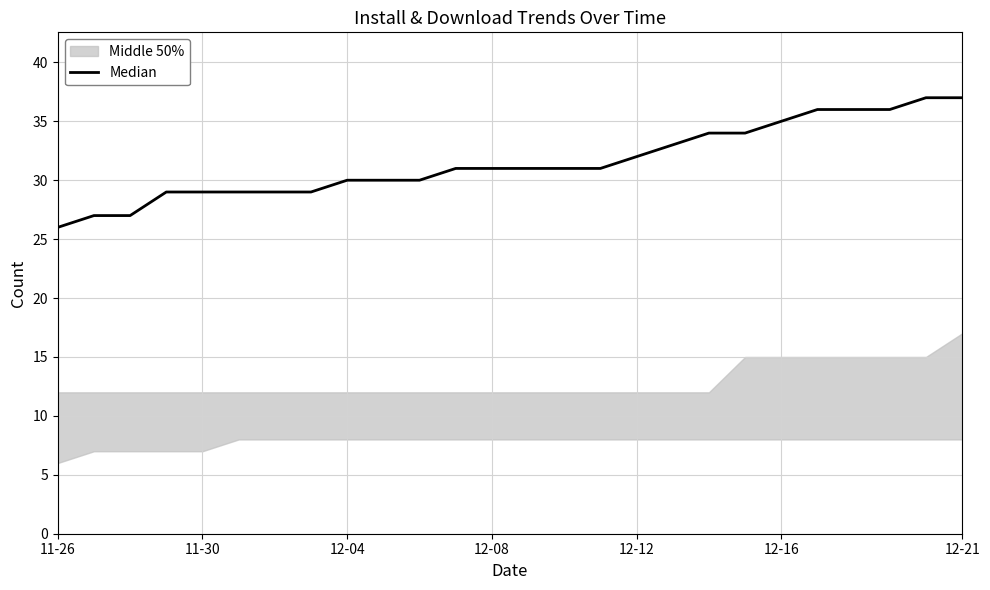

What is the difference between the values at 17 and 11-30?

6